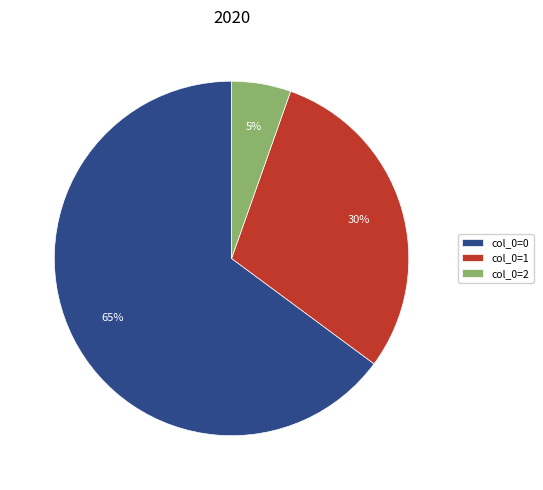

The col_0=2 slice represents 5% of the pie. True or false?

True